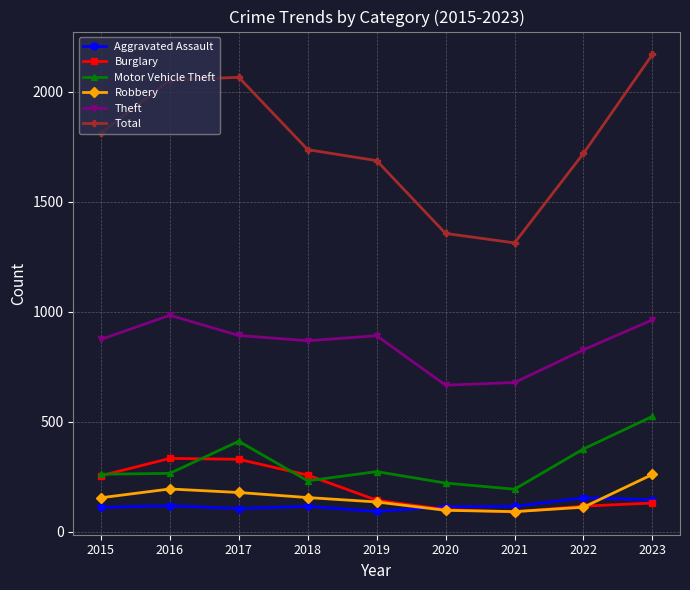

What value does the Motor Vehicle Theft series have at 2015?

261